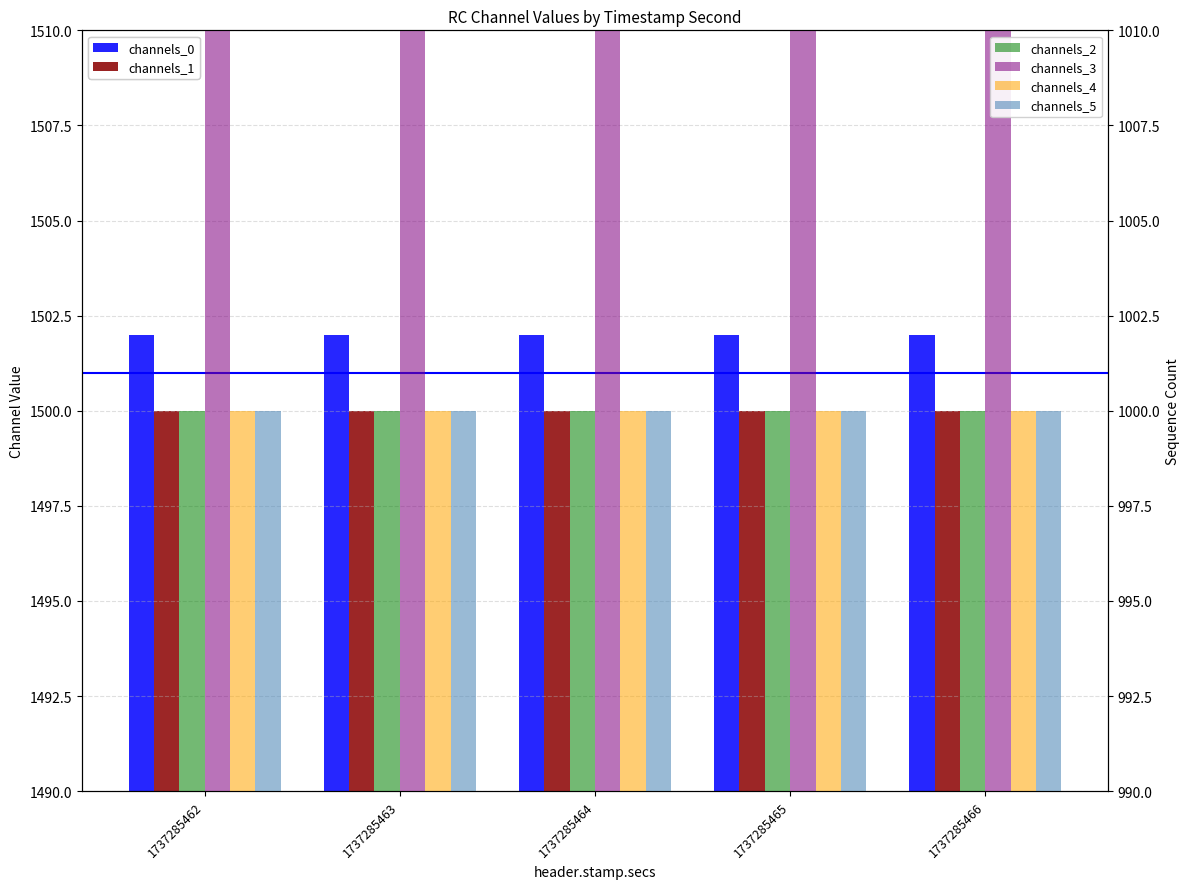

True or false: channels_3 has a value of 894 at 1737285465.

False